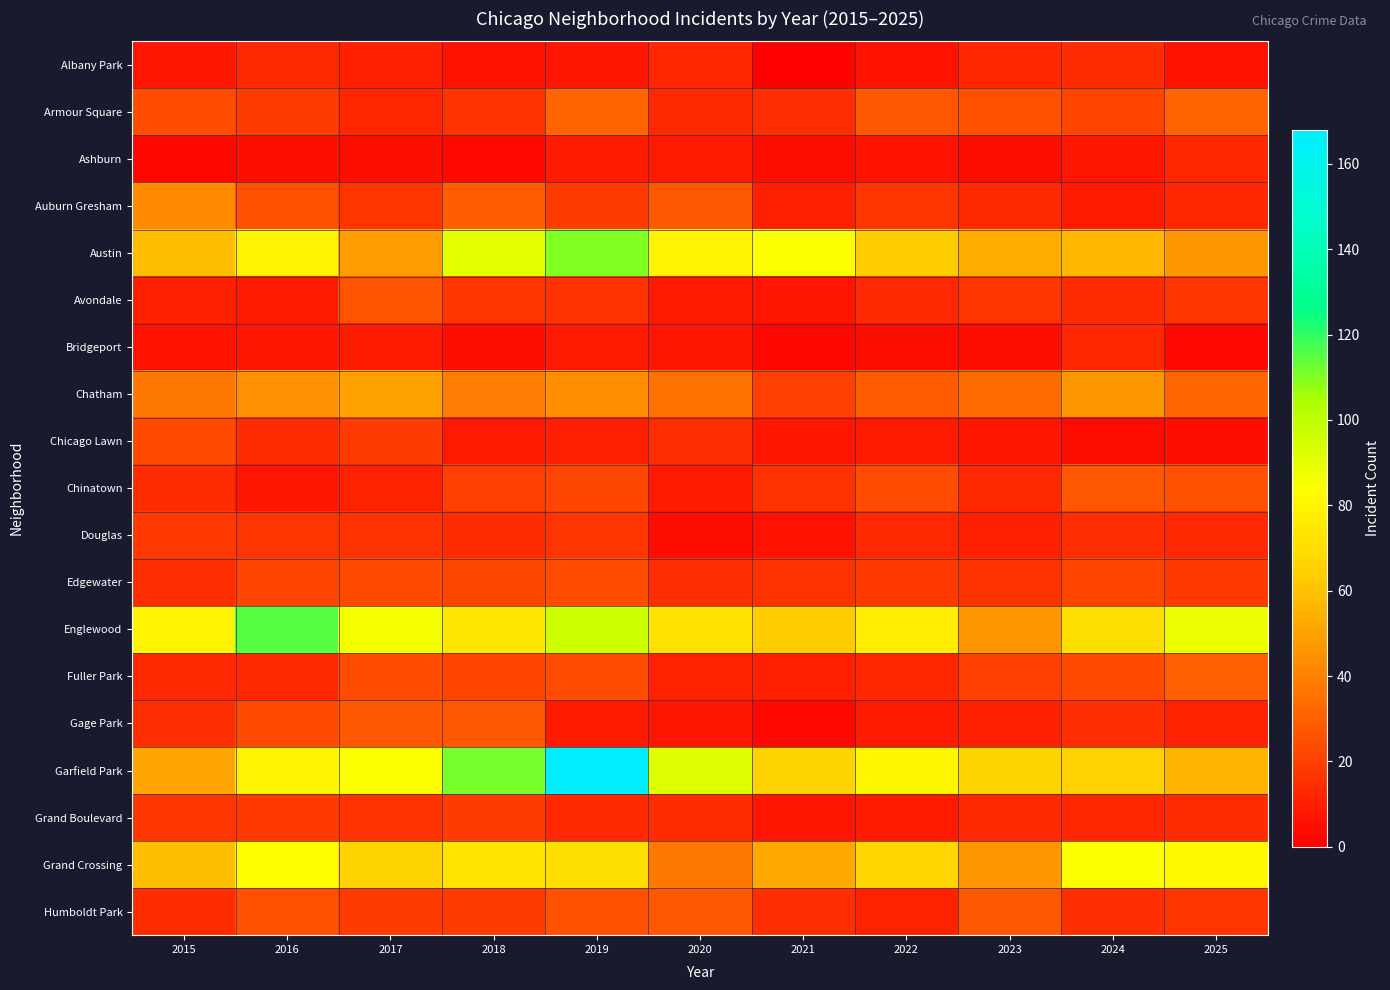

Reading left to right, what are all the values shown in this chart?

Albany Park: 2015=7	2016=13	2017=10	2018=6	2019=7	2020=12	2021=1	2022=6	2023=12	2024=14	2025=6
Armour Square: 2015=24	2016=19	2017=12	2018=16	2019=31	2020=13	2021=15	2022=27	2023=25	2024=21	2025=31
Ashburn: 2015=2	2016=5	2017=5	2018=3	2019=9	2020=8	2021=4	2022=6	2023=4	2024=7	2025=12
Auburn Gresham: 2015=43	2016=25	2017=17	2018=29	2019=19	2020=27	2021=10	2022=17	2023=13	2024=9	2025=12
Austin: 2015=59	2016=80	2017=49	2018=90	2019=110	2020=79	2021=85	2022=63	2023=54	2024=57	2025=47
Avondale: 2015=10	2016=8	2017=26	2018=17	2019=16	2020=8	2021=7	2022=13	2023=17	2024=14	2025=17
Bridgeport: 2015=6	2016=7	2017=9	2018=5	2019=8	2020=7	2021=2	2022=4	2023=5	2024=12	2025=3
Chatham: 2015=38	2016=45	2017=50	2018=39	2019=44	2020=35	2021=20	2022=29	2023=34	2024=47	2025=32
Chicago Lawn: 2015=23	2016=14	2017=19	2018=8	2019=10	2020=15	2021=7	2022=8	2023=7	2024=4	2025=5
Chinatown: 2015=14	2016=7	2017=11	2018=20	2019=22	2020=9	2021=16	2022=24	2023=13	2024=27	2025=25
Douglas: 2015=18	2016=17	2017=16	2018=14	2019=17	2020=5	2021=6	2022=13	2023=10	2024=15	2025=13
Edgewater: 2015=15	2016=21	2017=23	2018=22	2019=24	2020=15	2021=16	2022=18	2023=16	2024=21	2025=18
Englewood: 2015=80	2016=115	2017=86	2018=74	2019=96	2020=72	2021=63	2022=77	2023=46	2024=71	2025=89
Fuller Park: 2015=13	2016=13	2017=24	2018=21	2019=24	2020=11	2021=10	2022=12	2023=20	2024=23	2025=30
Gage Park: 2015=15	2016=23	2017=27	2018=27	2019=9	2020=7	2021=3	2022=9	2023=10	2024=15	2025=11
Garfield Park: 2015=51	2016=79	2017=84	2018=111	2019=168	2020=92	2021=66	2022=81	2023=66	2024=65	2025=56
Grand Boulevard: 2015=17	2016=18	2017=16	2018=19	2019=13	2020=14	2021=7	2022=9	2023=13	2024=12	2025=14
Grand Crossing: 2015=59	2016=83	2017=66	2018=73	2019=71	2020=38	2021=52	2022=67	2023=46	2024=84	2025=82
Humboldt Park: 2015=14	2016=25	2017=19	2018=19	2019=25	2020=27	2021=15	2022=11	2023=27	2024=15	2025=17